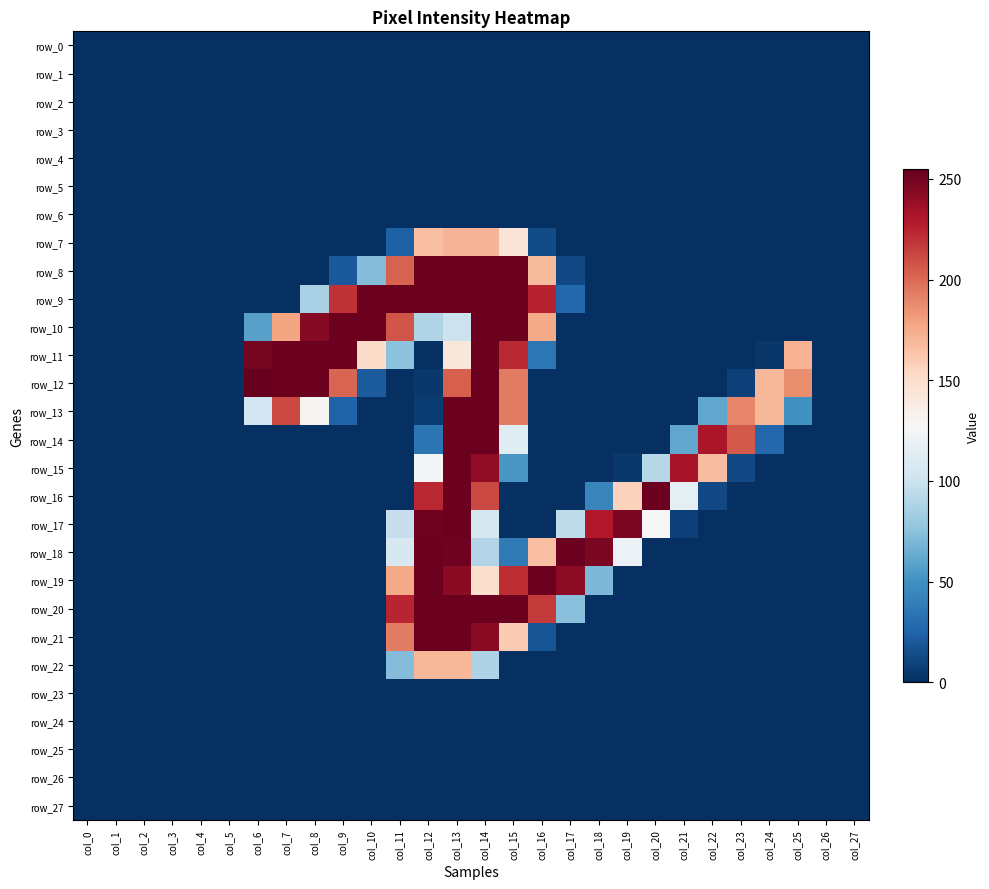

Where is row_16 nearest to the value 126?

col_21